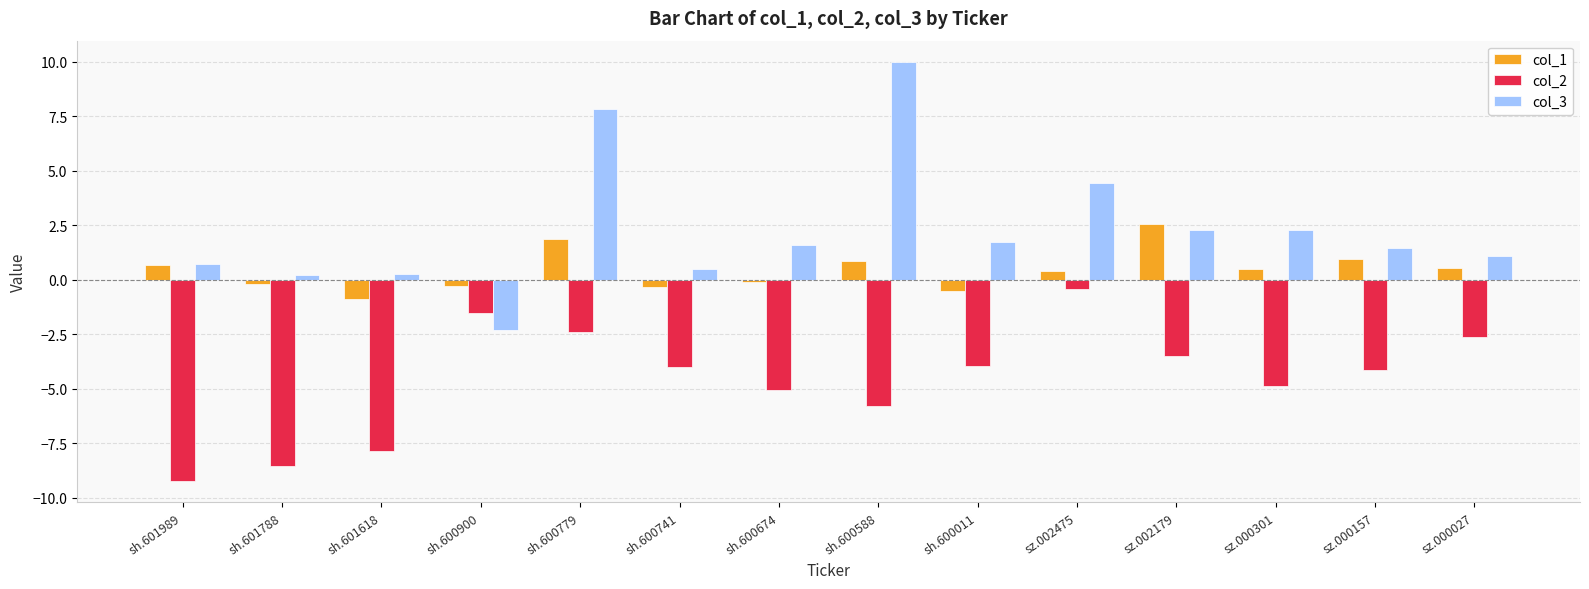

Which label corresponds to the largest value in the chart?

sh.600588